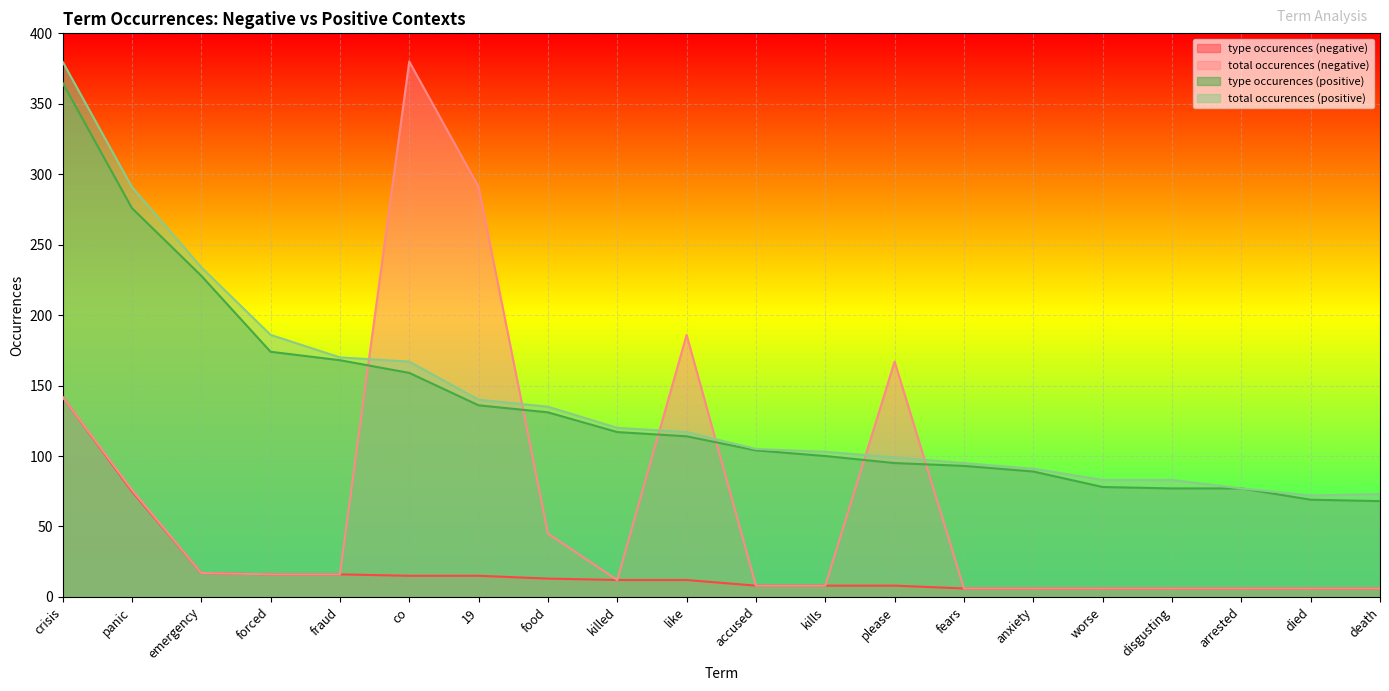

What is the difference between the second highest and minimum values in the total occurences (negative) series?

285